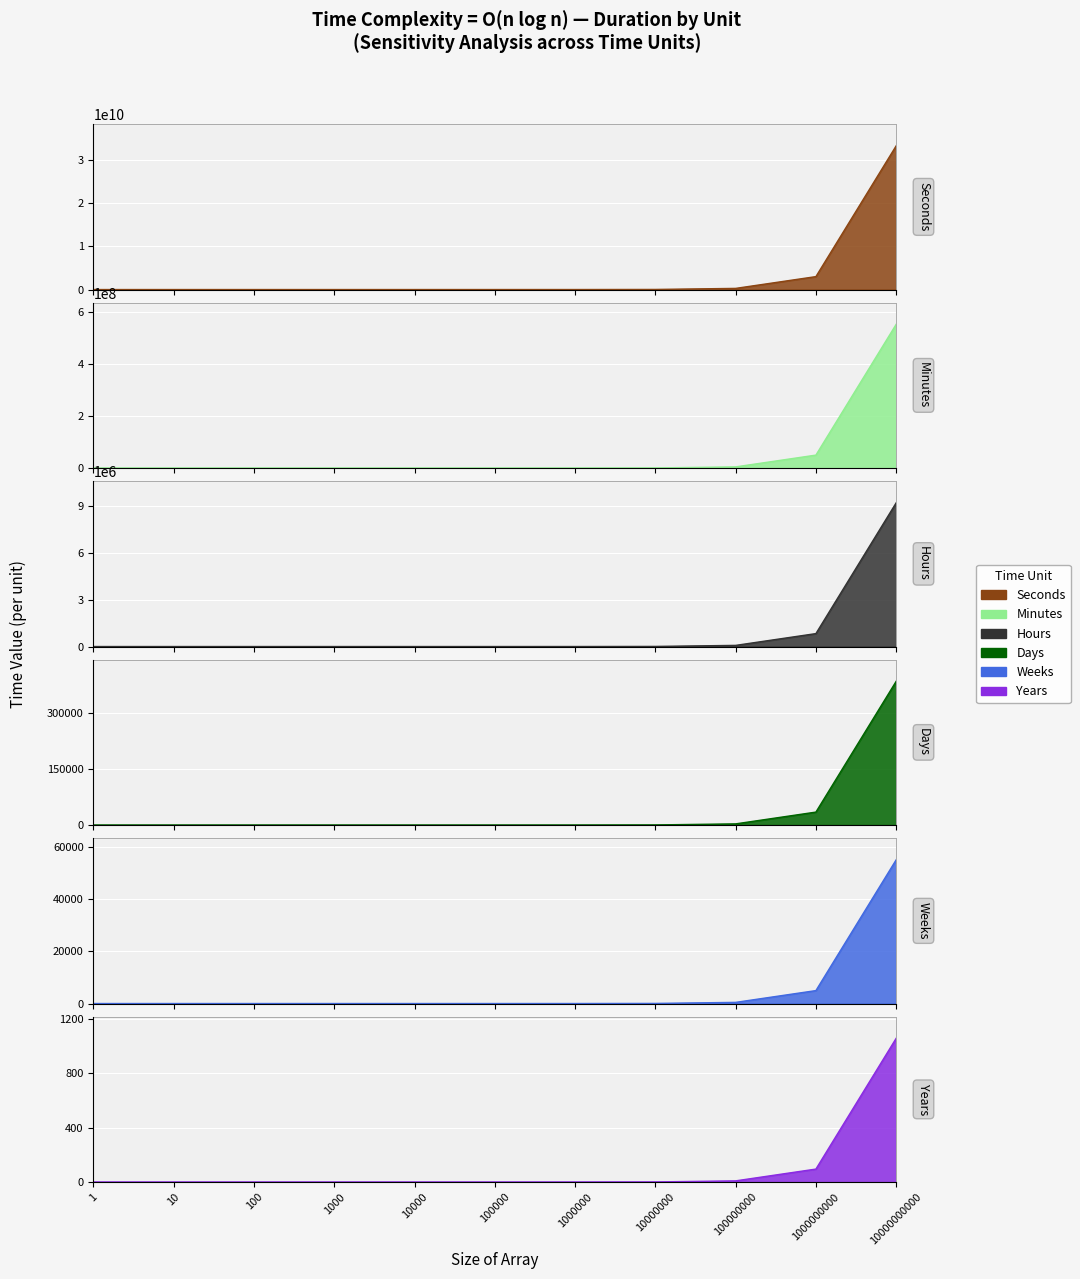

How many lines are shown in the chart?

6